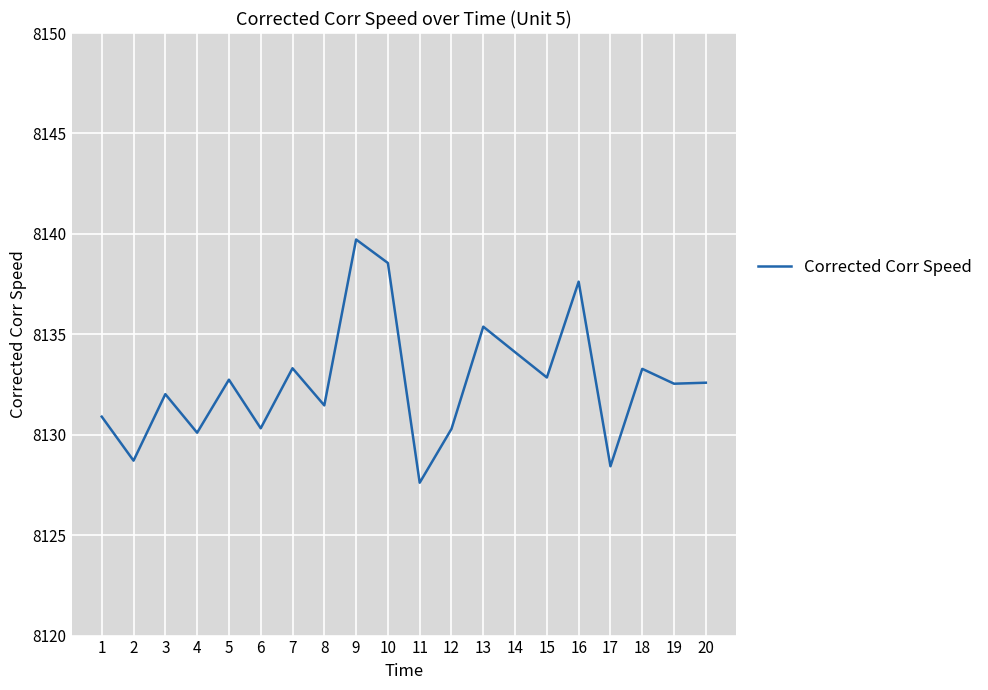

What is the difference between the values at 1 and 2?

2.2